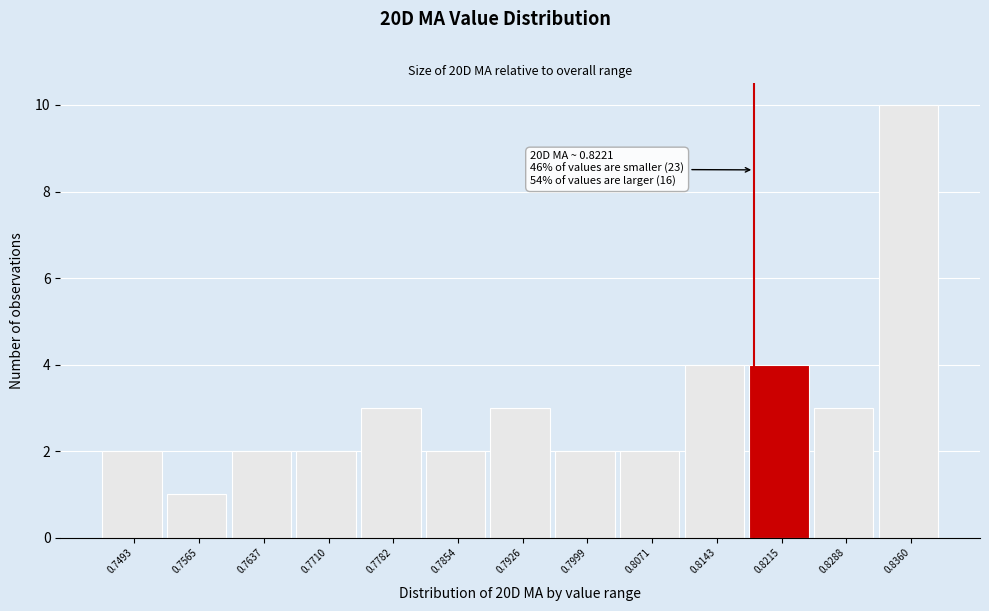

Reading left to right, transcribe all the data shown in this chart.

0.7493=2	0.7565=1	0.7637=2	0.7710=2	0.7782=3	0.7854=2	0.7926=3	0.7999=2	0.8071=2	0.8143=4	0.8215=4	0.8288=3	0.8360=10